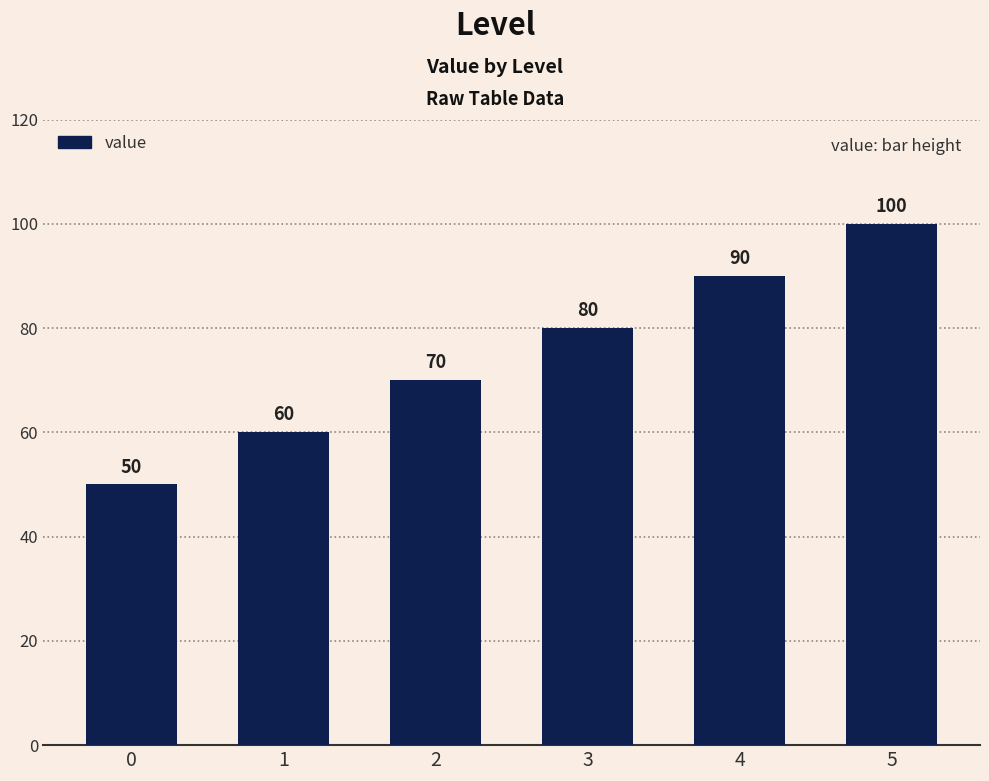

What is the ratio of the value at 2 to the value at 5?

0.7